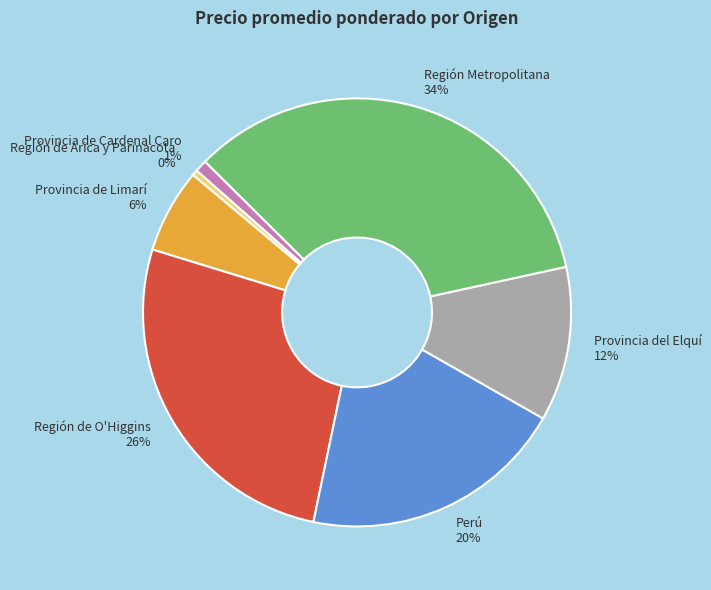

Is it true that Perú is 20% of the pie?

True